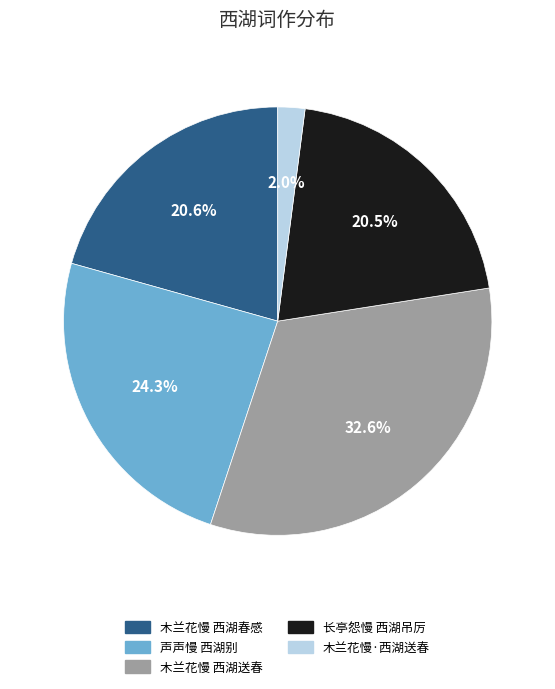

Do 木兰花慢 西湖送春 and 长亭怨慢 西湖吊厉 together represent more than half of the pie?

Yes